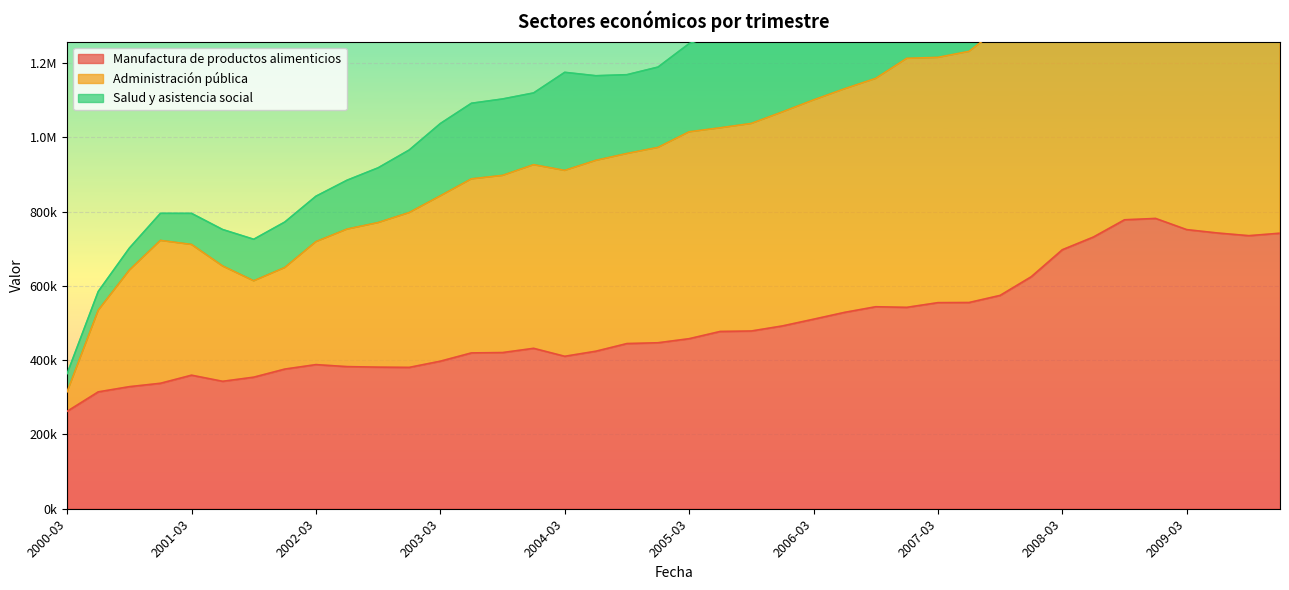

At which category is the sum across all series the highest?

2009-12-01